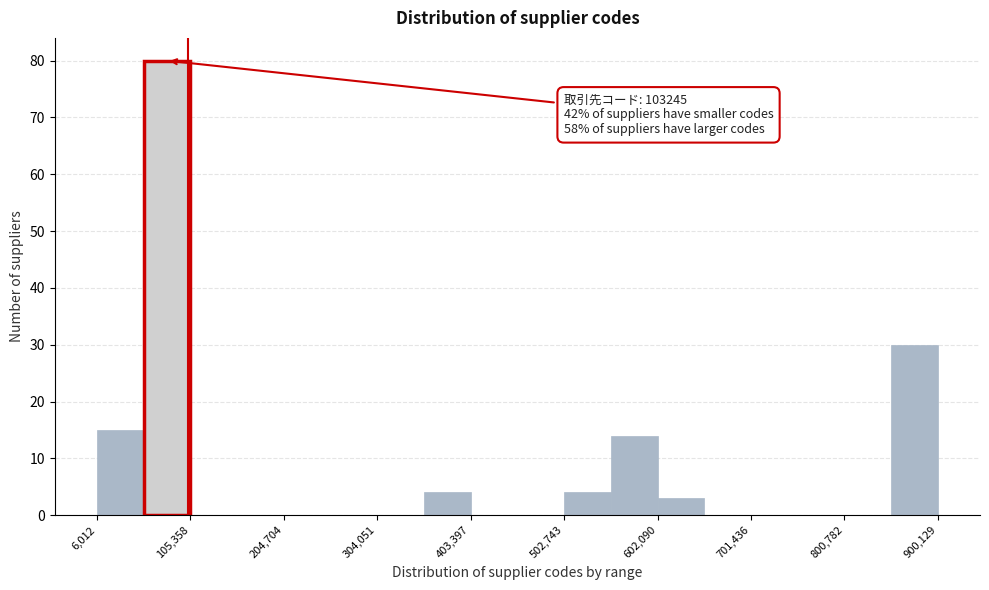

Over which range of the x-axis is the bar tallest?

60000 to 110000